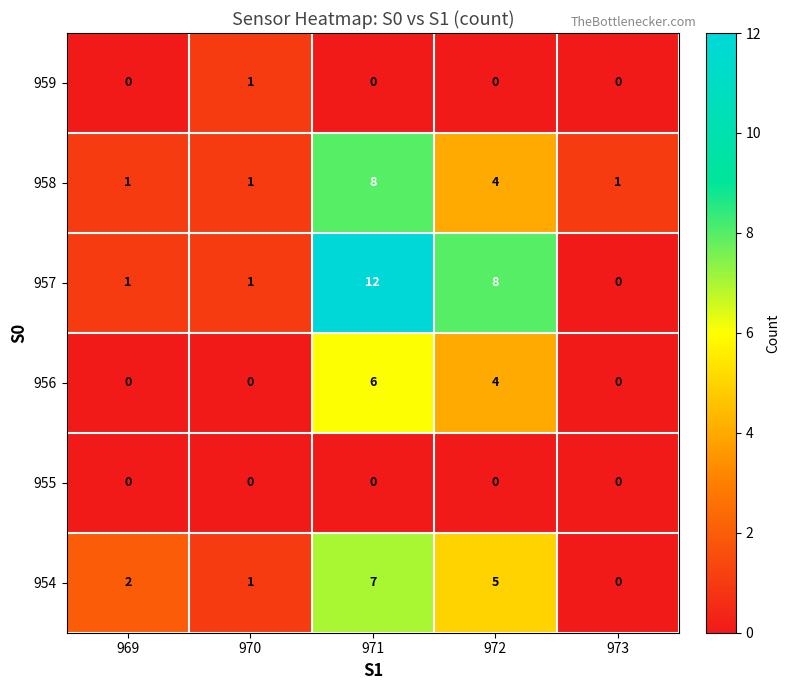

What is the total value across all series at 969?

4